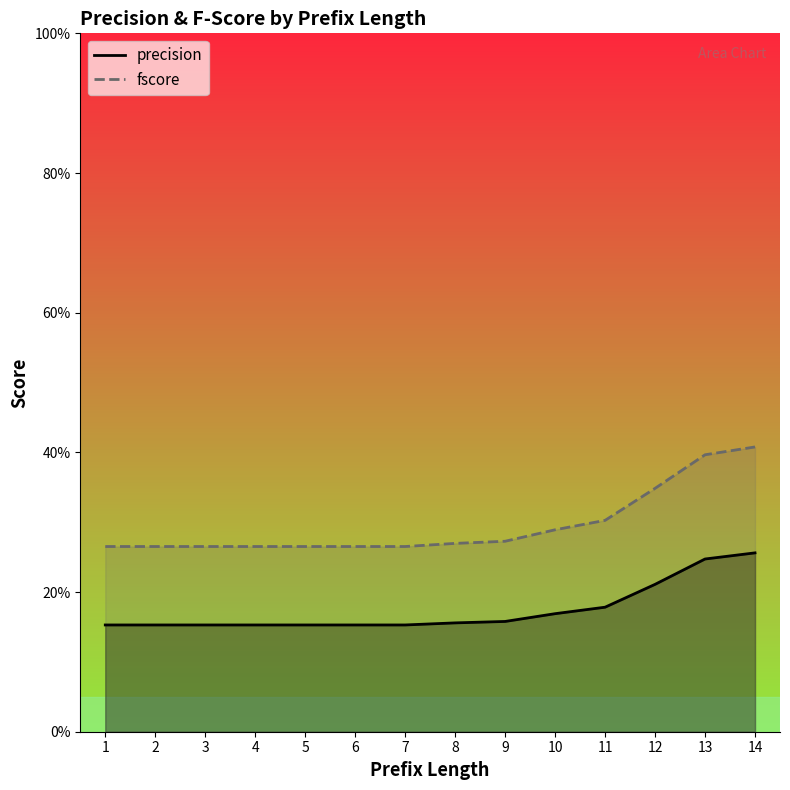

Count the fscore values in the range 0 to 1.

14